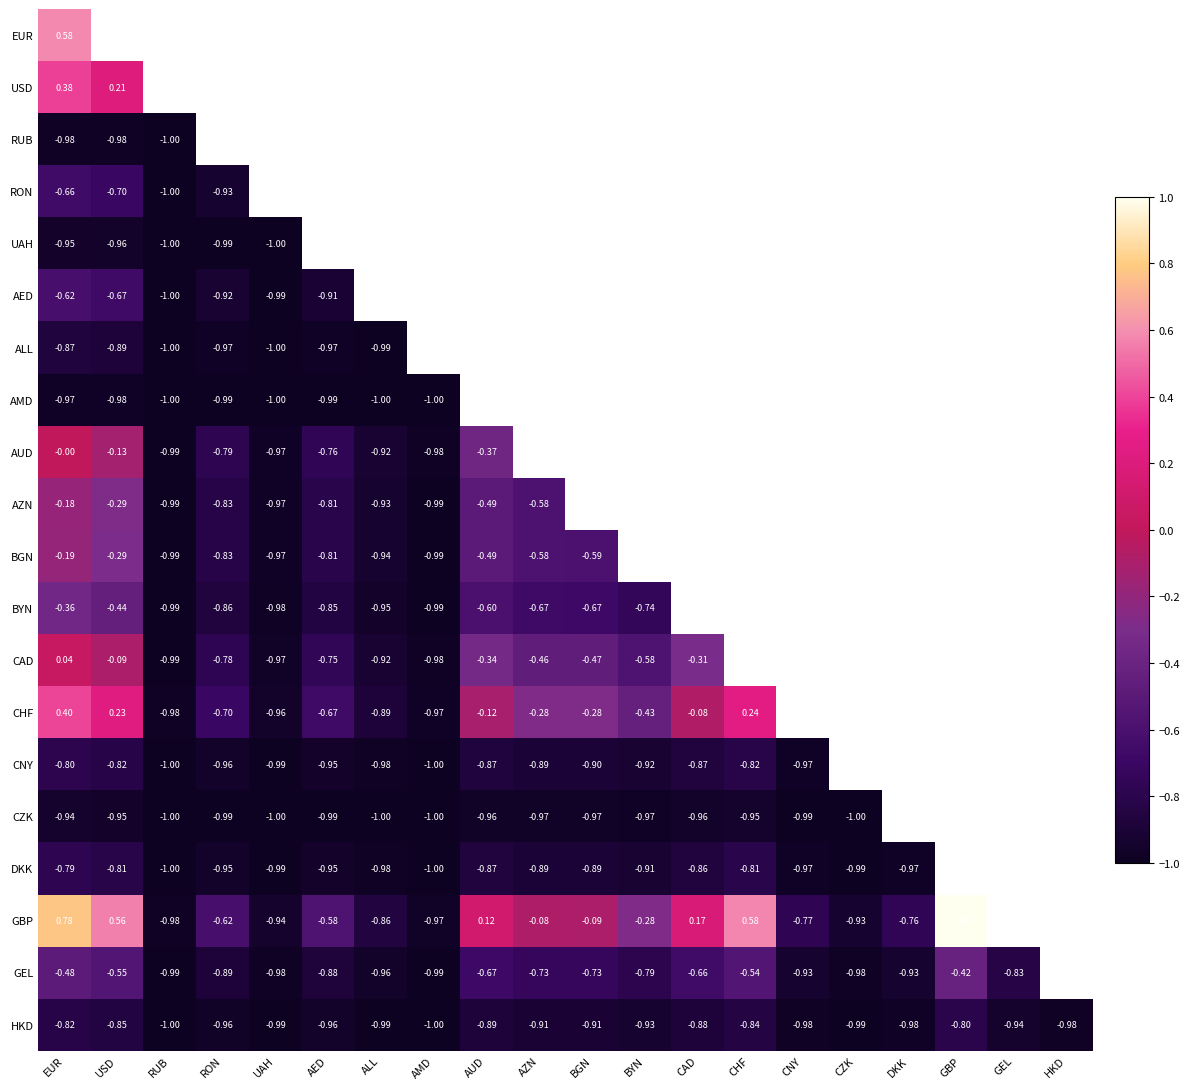

List the series in order of their peak value, highest first.

GBP, EUR, CHF, USD, CAD, AUD, AZN, BGN, BYN, GEL, AED, RON, DKK, CNY, HKD, ALL, CZK, UAH, AMD, RUB